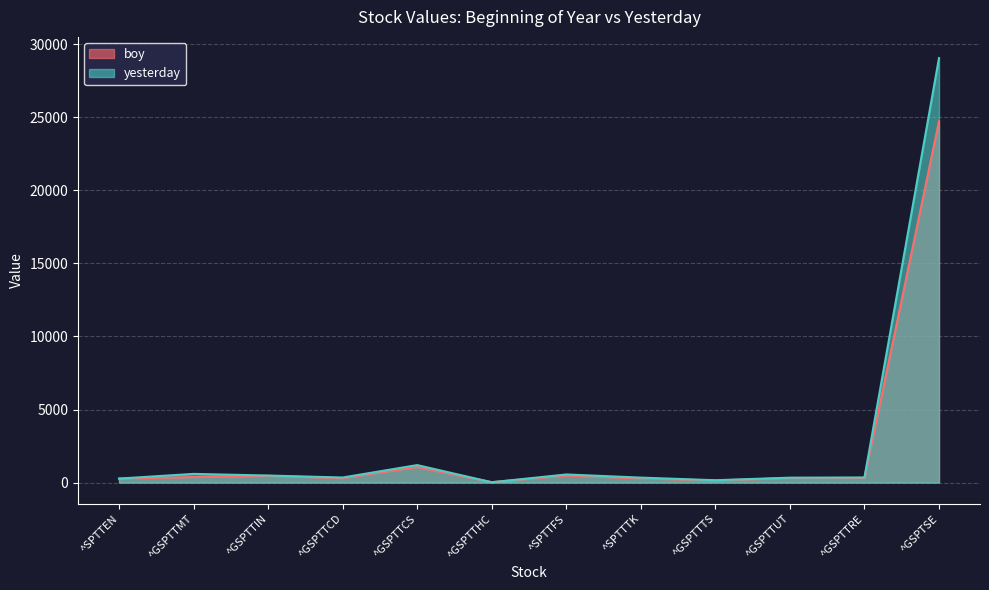

List the labels in order of yesterday value, largest first.

^GSPTSE, ^GSPTTCS, ^GSPTTMT, ^SPTTFS, ^GSPTTIN, ^GSPTTRE, ^GSPTTCD, ^SPTTTK, ^GSPTTUT, ^SPTTEN, ^GSPTTTS, ^GSPTTHC